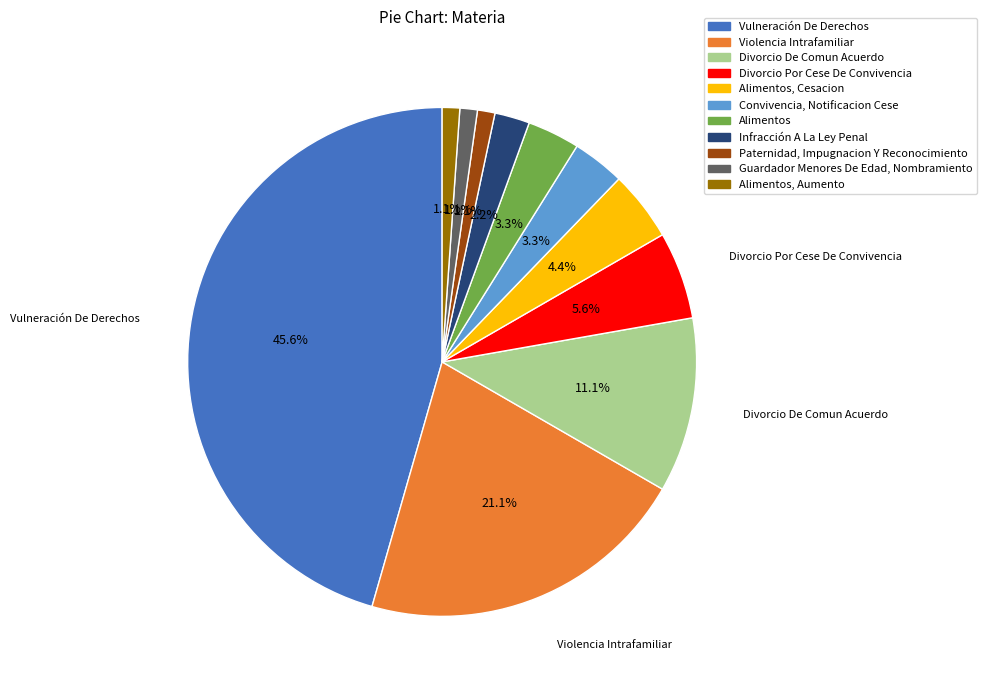

Is there a majority slice in this chart?

No